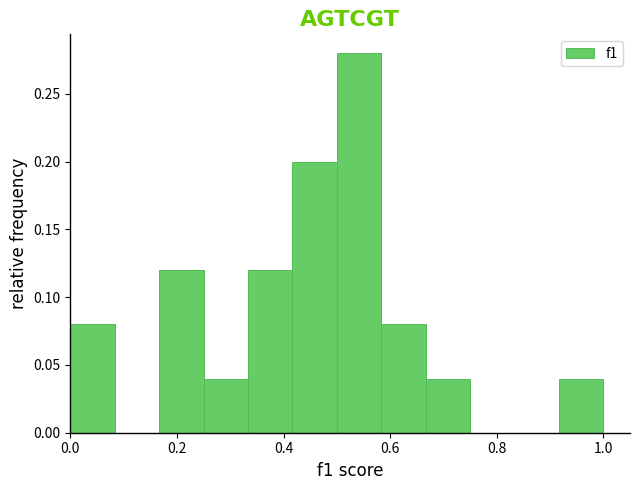

Reading left to right, transcribe this chart: for each bar, give the range it covers on the x-axis and its height. Neither the bar edges nor the heights are printed on the chart, so give them approximately, as read against the axes.

0.00 to 0.08: 0.08
0.08 to 0.16: 0
0.16 to 0.26: 0.12
0.26 to 0.34: 0.04
0.34 to 0.42: 0.12
0.42 to 0.50: 0.20
0.50 to 0.58: 0.28
0.58 to 0.66: 0.08
0.66 to 0.76: 0.04
0.76 to 0.84: 0
0.84 to 0.92: 0
0.92 to 1.00: 0.04